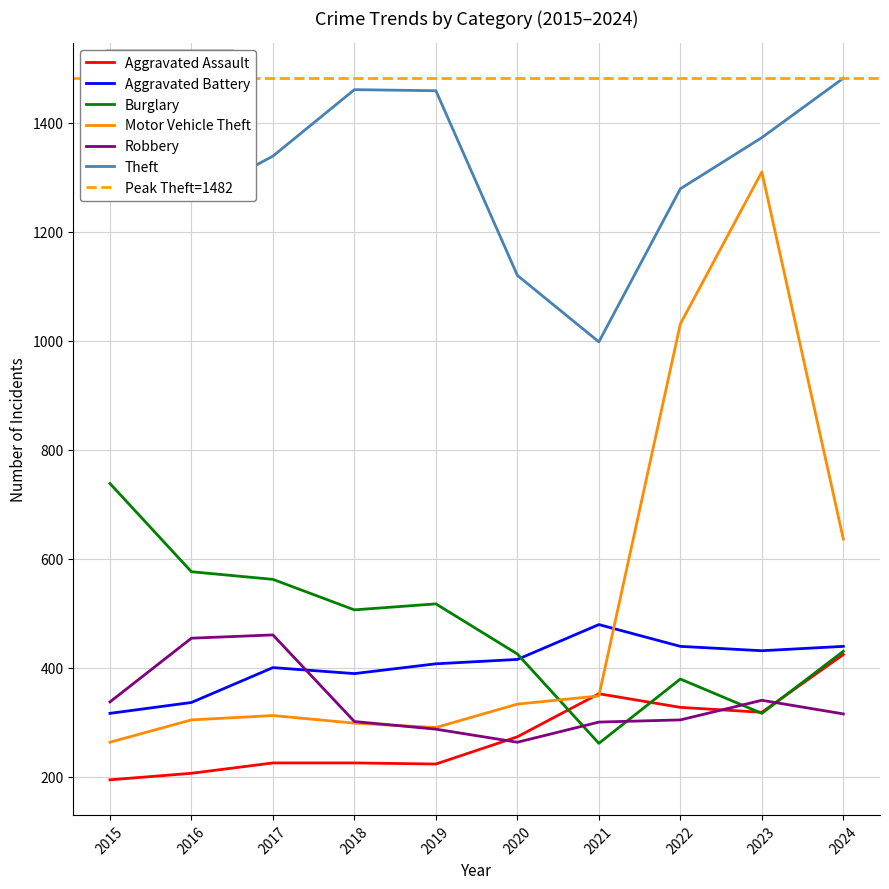

At which label does Motor Vehicle Theft reach its minimum?

2015